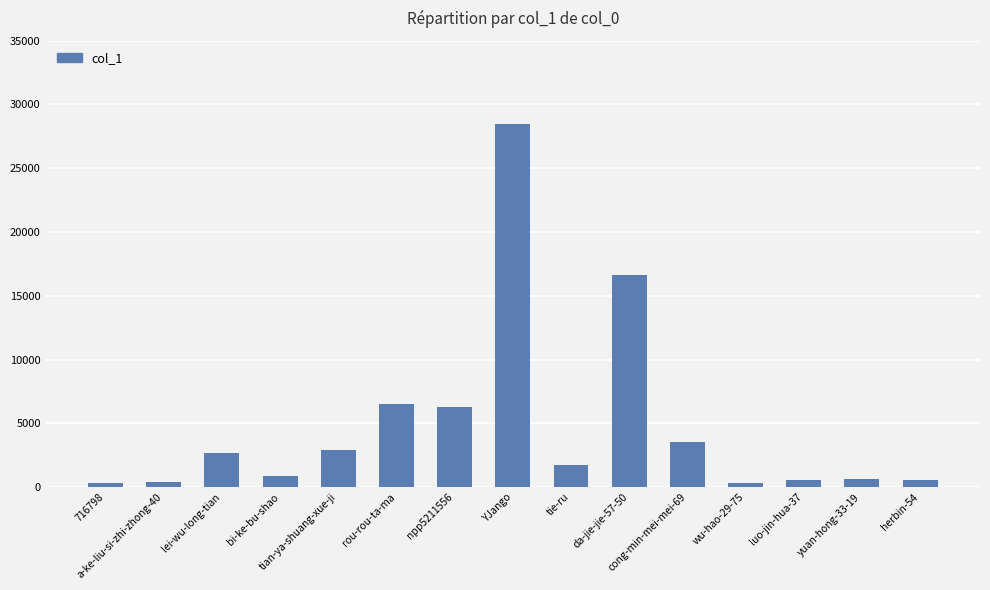

How many values are below 1730?

7